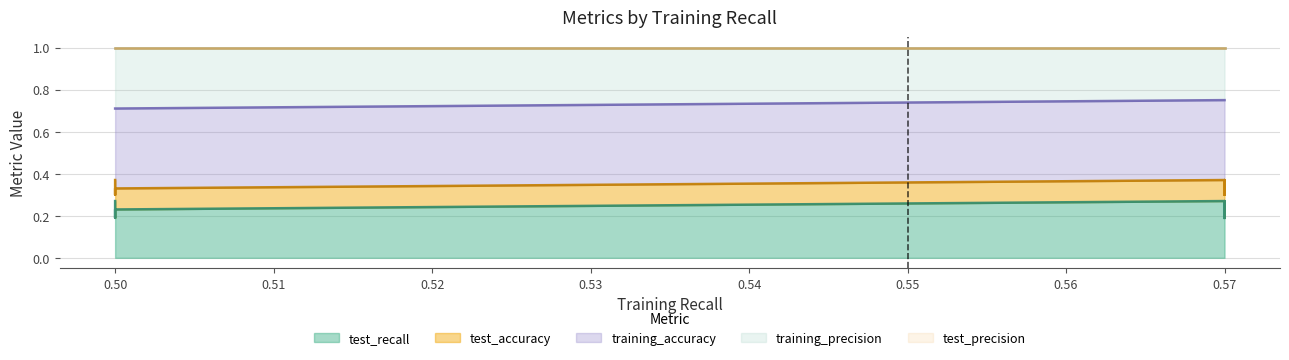

True or false: test_accuracy and test_recall intersect in this chart.

False